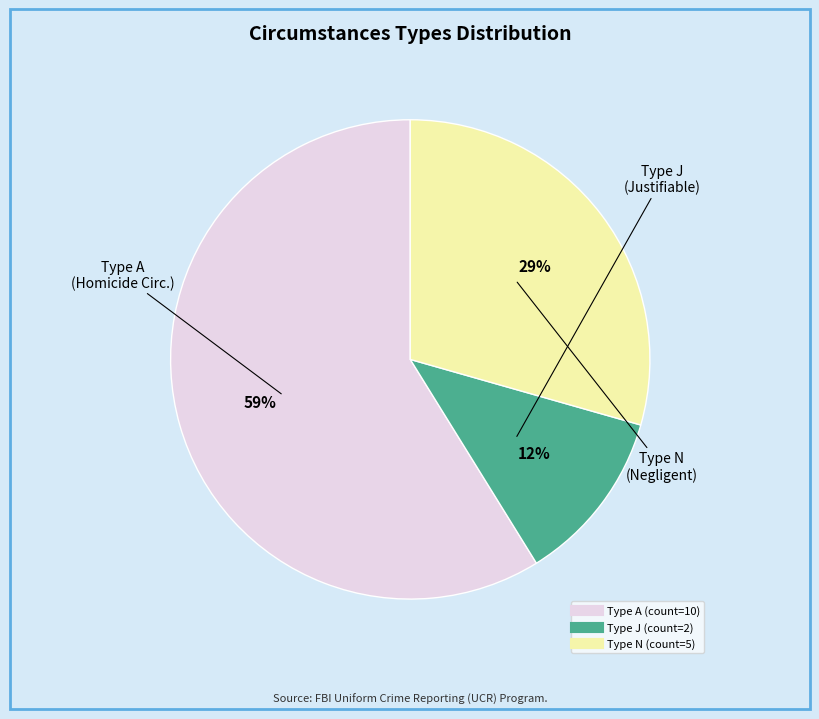

How many segments does this pie chart have?

3